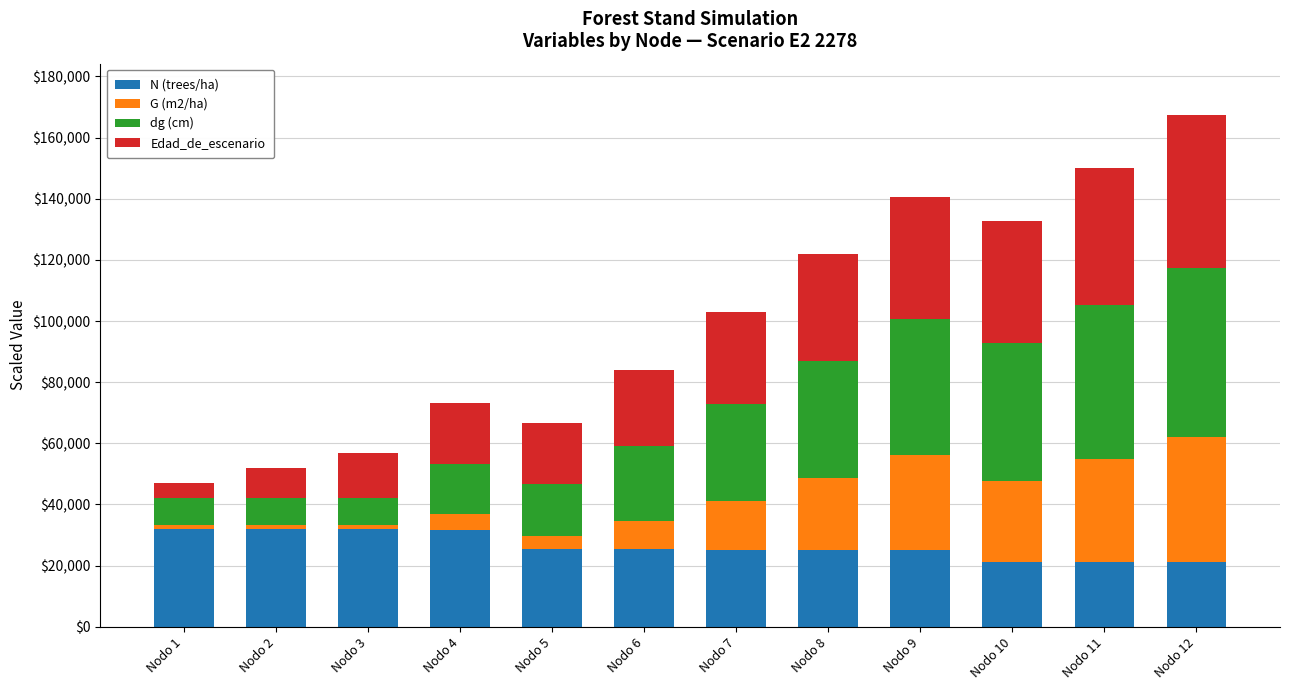

What are all the series names shown in the legend?

N (trees/ha), G (m2/ha), dg (cm), Edad_de_escenario